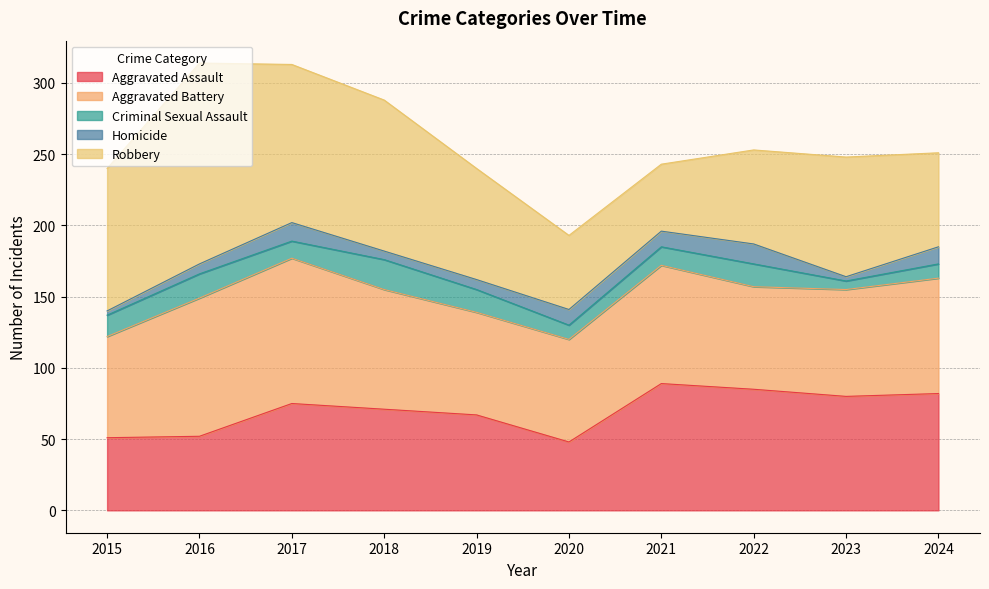

The Robbery series shows 23 at 2018. True or false?

False